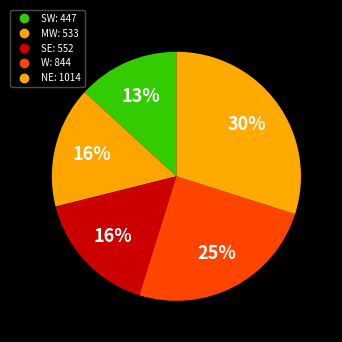

Is there a majority slice in this chart?

No